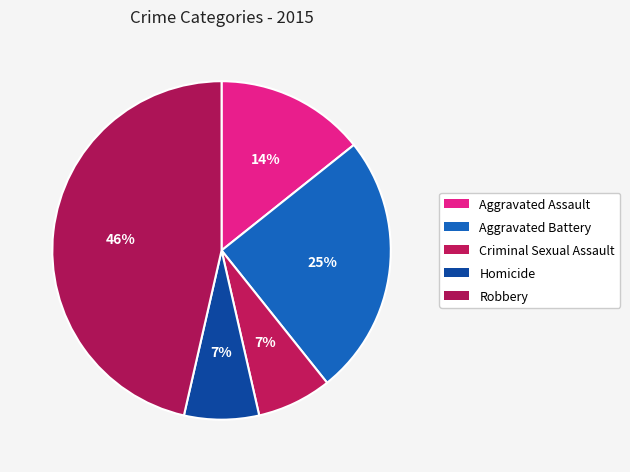

What is the total percentage of Homicide and Criminal Sexual Assault?

14.3%